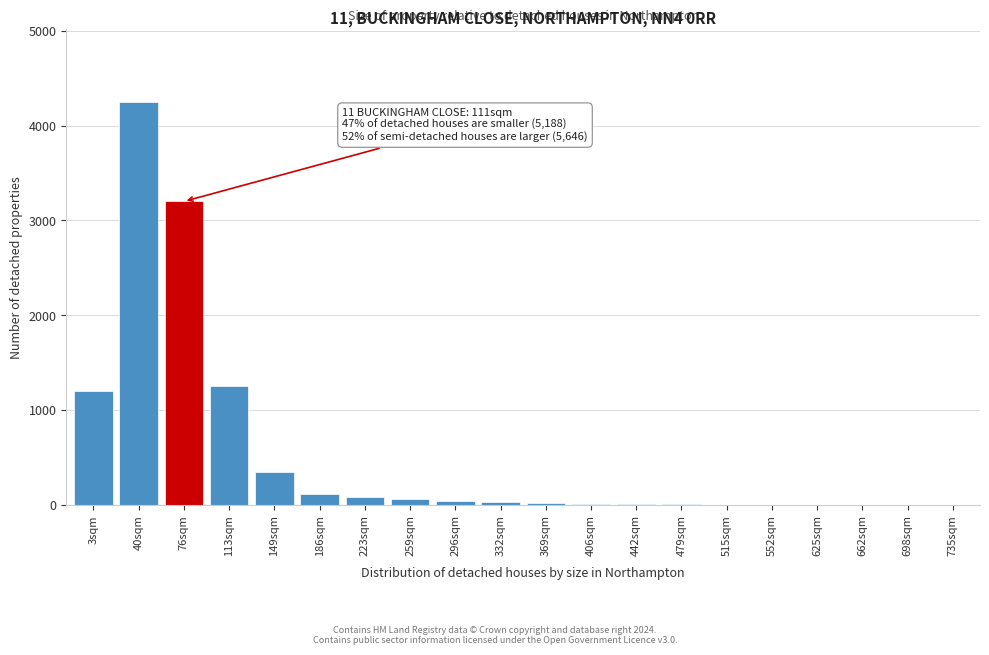

The value at 3sqm is 1200. True or false?

True